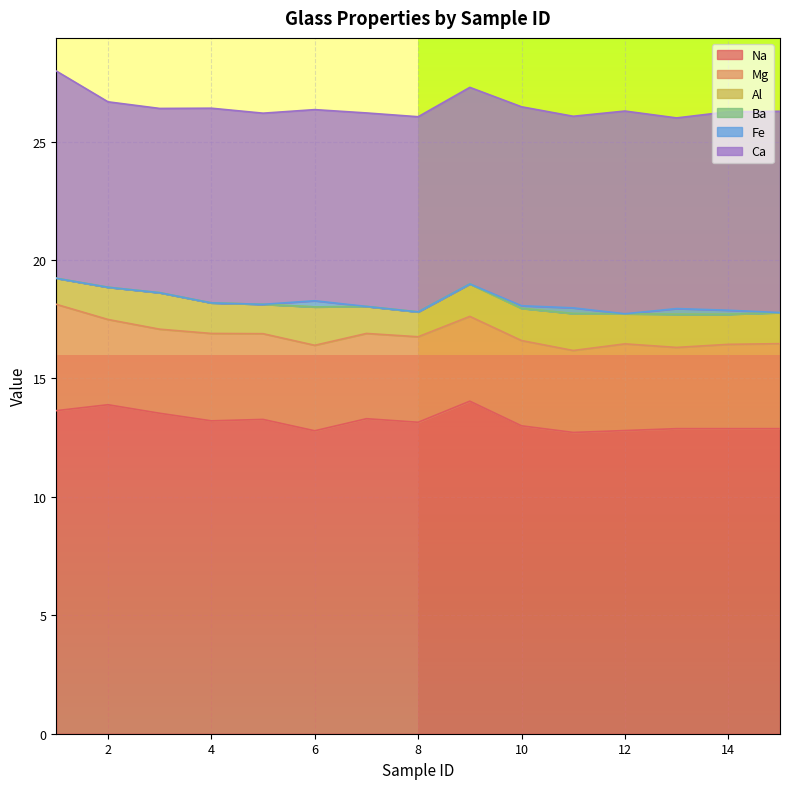

Reading right to left, list all the values displayed in this chart.

Na: 12.9	12.9	12.9	12.8	12.7	13.0	14.0	13.2	13.3	12.8	13.3	13.2	13.5	13.9	13.6
Mg: 3.6	3.6	3.4	3.7	3.5	3.6	3.6	3.6	3.6	3.6	3.6	3.7	3.5	3.6	4.5
Al: 1.3	1.3	1.4	1.3	1.6	1.4	1.4	1.1	1.1	1.6	1.2	1.3	1.5	1.4	1.1
Ba: 0.0	0.0	0.0	0.0	0.0	0.0	0.0	0.0	0.0	0.0	0.0	0.0	0.0	0.0	0.0
Fe: 0.0	0.2	0.2	0.0	0.2	0.1	0.0	0.0	0.0	0.3	0.0	0.0	0.0	0.0	0.0
Ca: 8.5	8.4	8.1	8.6	8.1	8.4	8.3	8.2	8.2	8.1	8.1	8.2	7.8	7.8	8.8